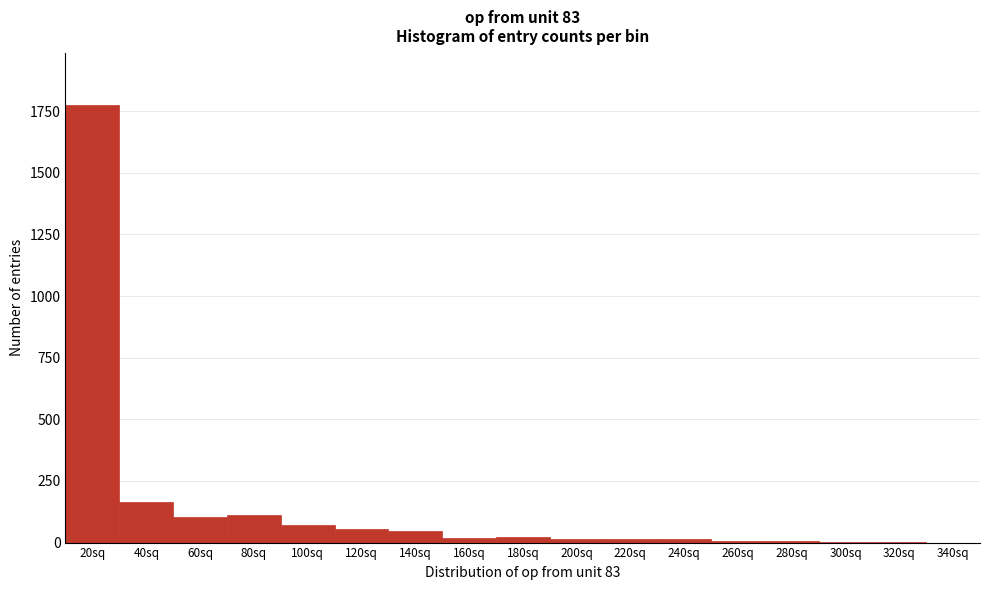

Where is the data nearest to the value 887?

40sq